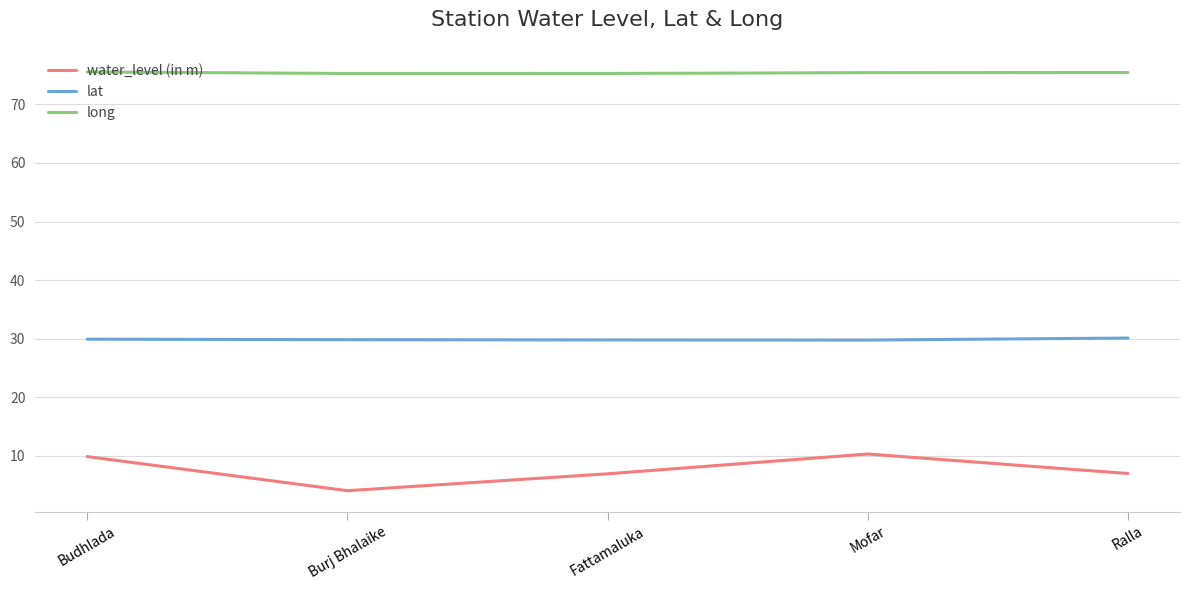

True or false: water_level (in m) has a value of 9.9 at Budhlada.

True